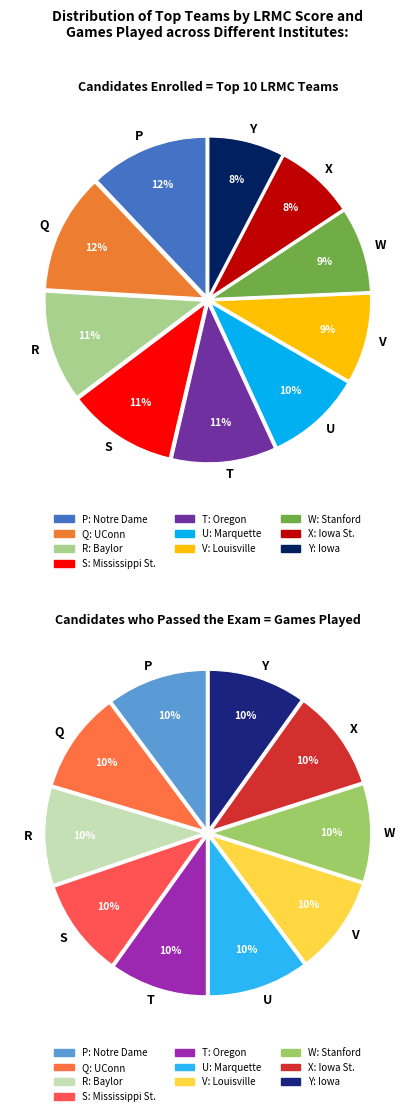

To the nearest percent, what percentage of the pie is Marquette?

10%